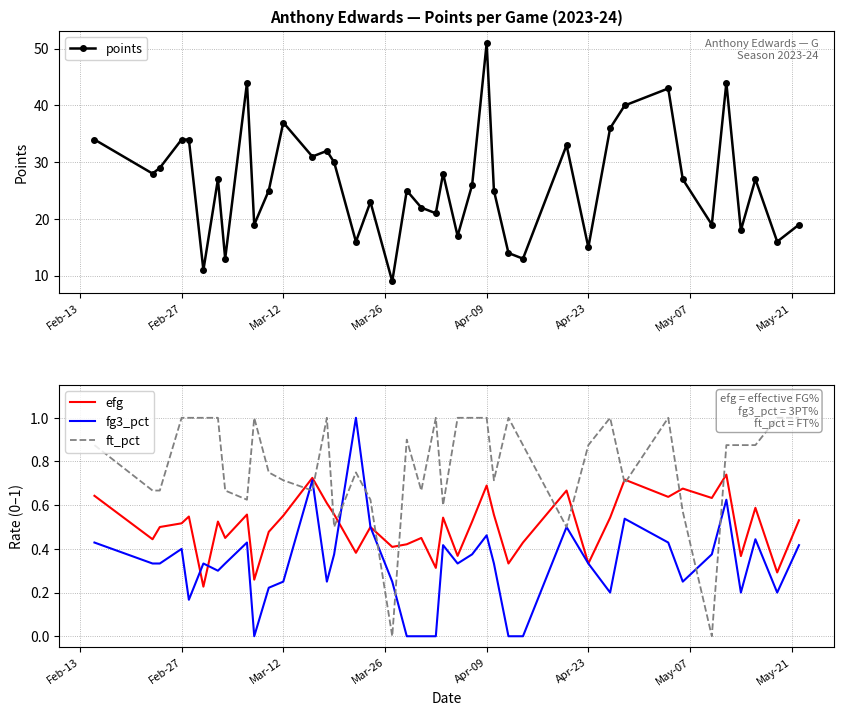

At which label does points reach its peak?

Apr-09